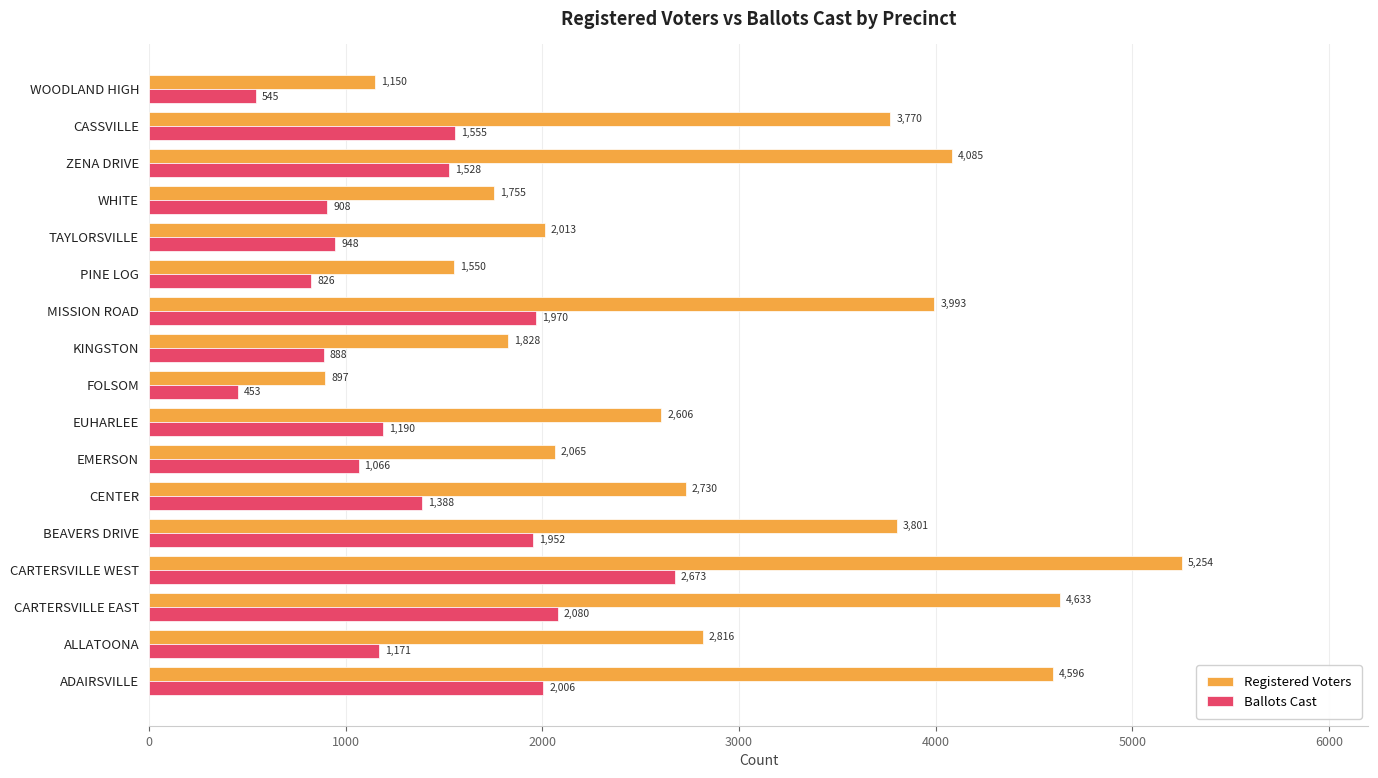

Which series has the largest range (max minus min)?

Registered Voters